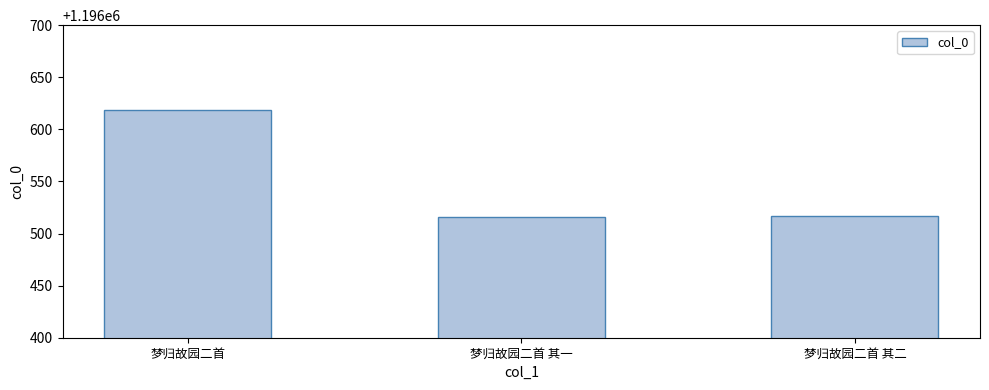

At which label is the value closest to 1196567?

梦归故园二首 其二